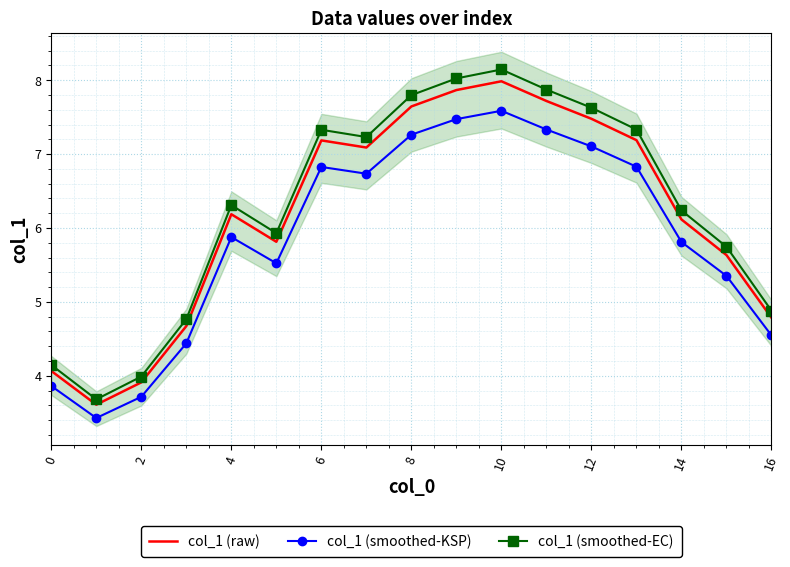

Reading left to right, what are all the values shown in this chart?

col_1 (raw): 4.1	3.6	3.9	4.7	6.2	5.8	7.2	7.1	7.6	7.9	8.0	7.7	7.5	7.2	6.1	5.6	4.8
col_1 (smoothed-KSP): 3.9	3.4	3.7	4.4	5.9	5.5	6.8	6.7	7.3	7.5	7.6	7.3	7.1	6.8	5.8	5.4	4.5
col_1 (smoothed-EC): 4.1	3.7	4.0	4.8	6.3	5.9	7.3	7.2	7.8	8.0	8.1	7.9	7.6	7.3	6.2	5.7	4.9